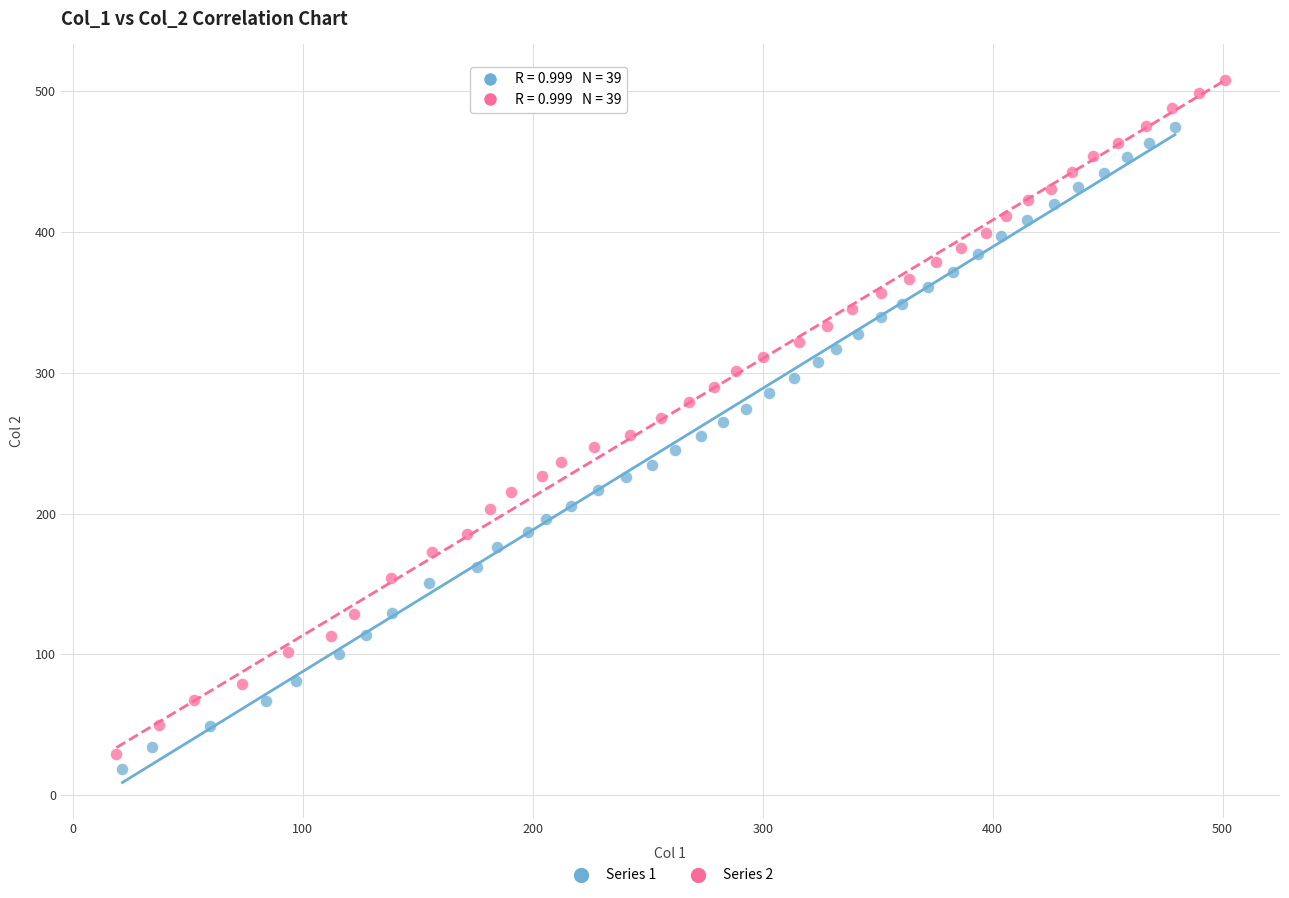

Which series contains the highest Y value?

Series 2